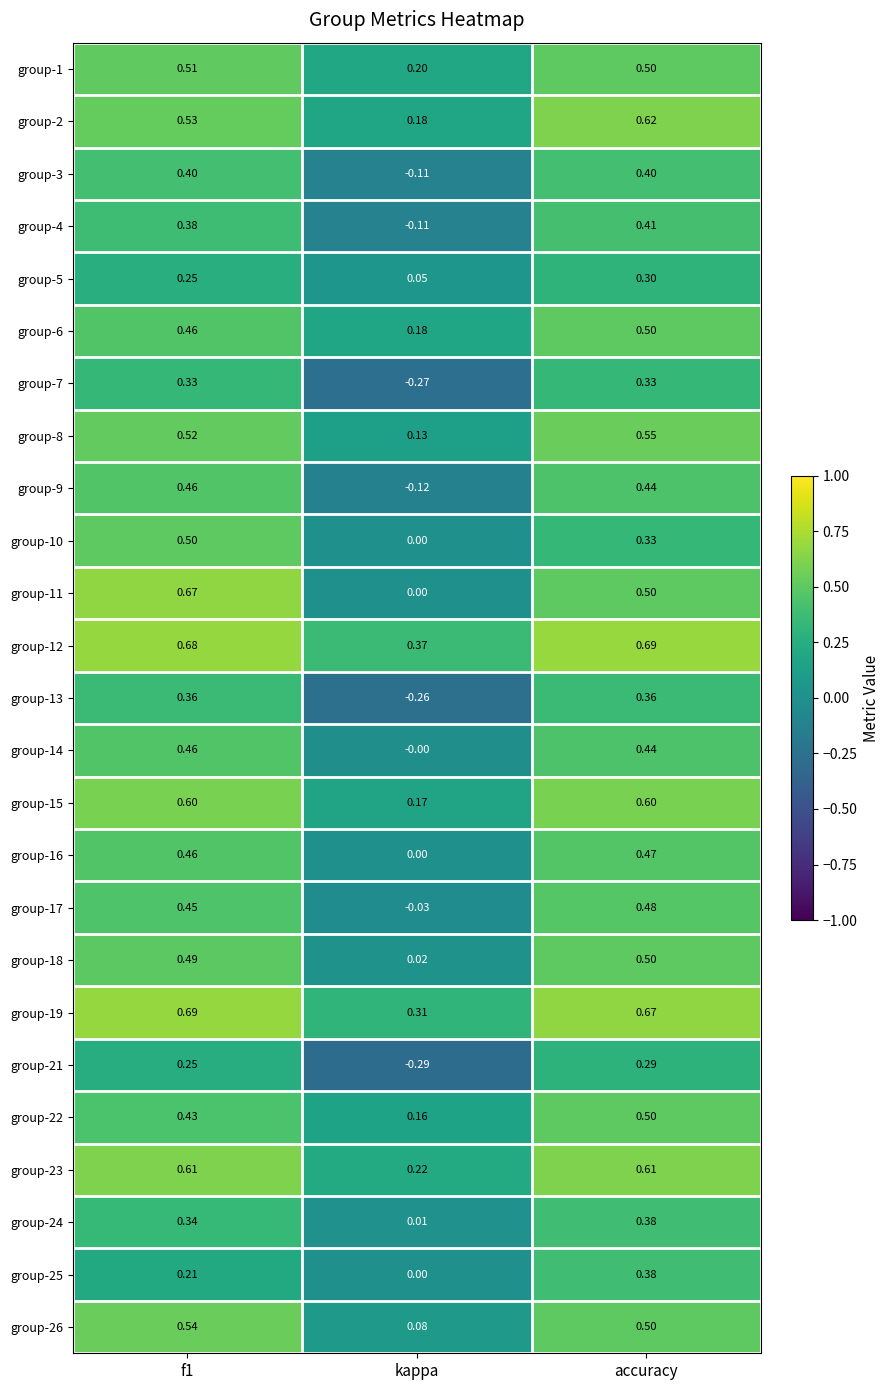

What is the total value across all series at accuracy?

11.8